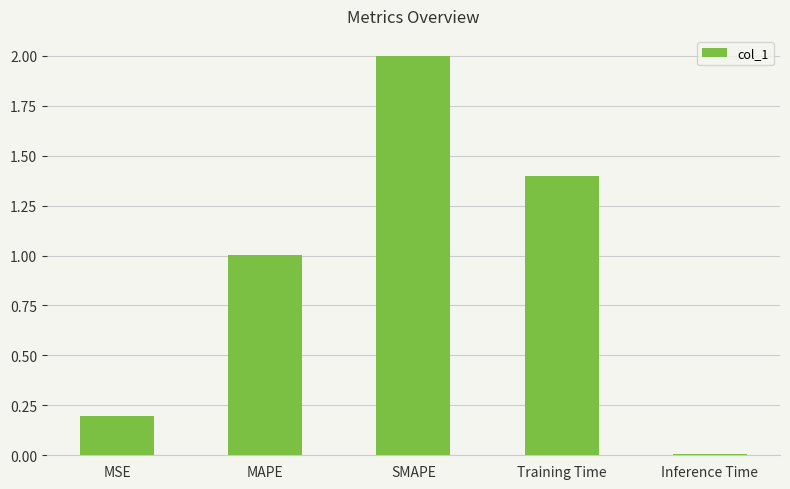

Rank the categories by value from lowest to highest.

Inference Time, MSE, MAPE, Training Time, SMAPE